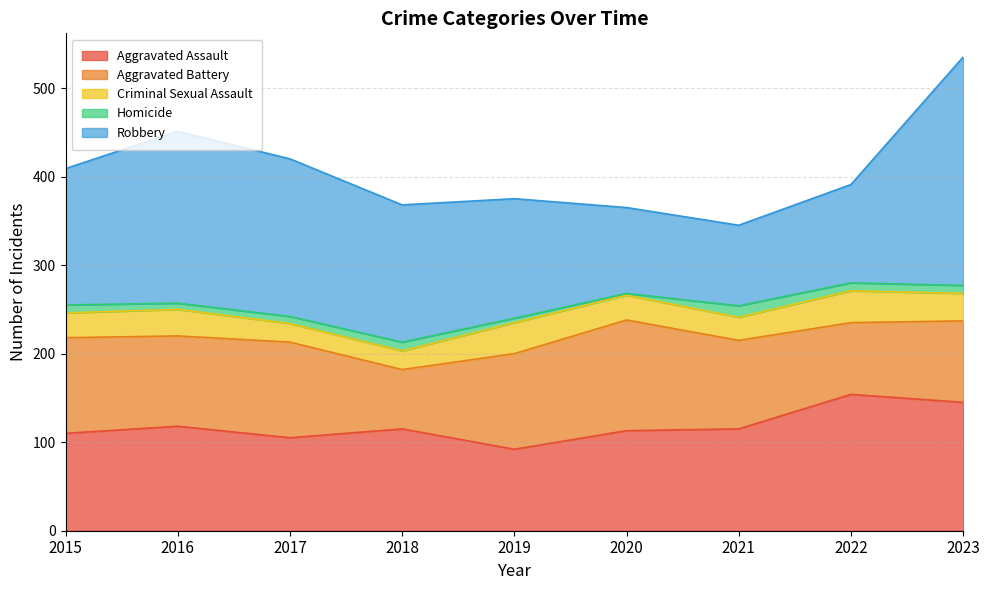

Read the Aggravated Assault value at 2023, to the nearest 10.

140